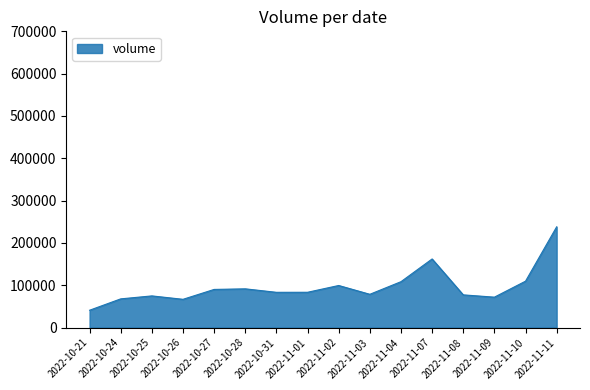

What is the smallest value displayed?

40980